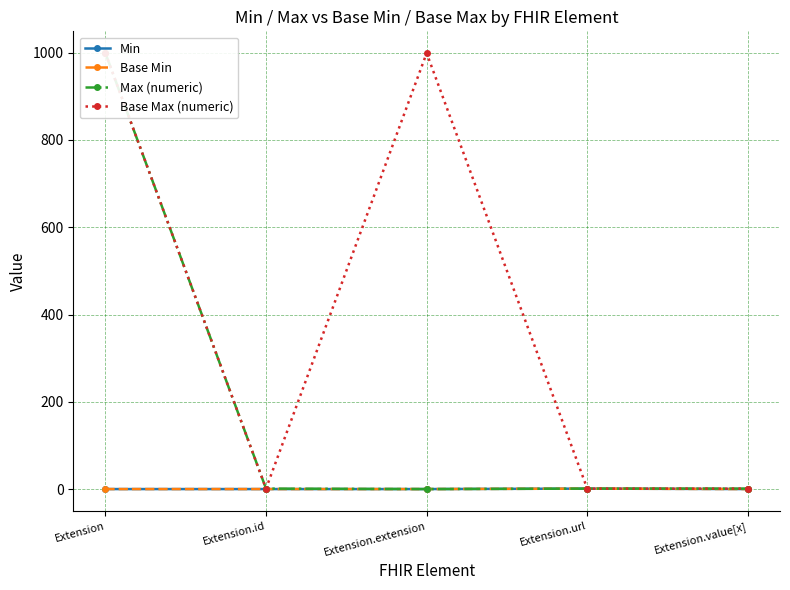

True or false: Base Min and Min intersect in this chart.

False